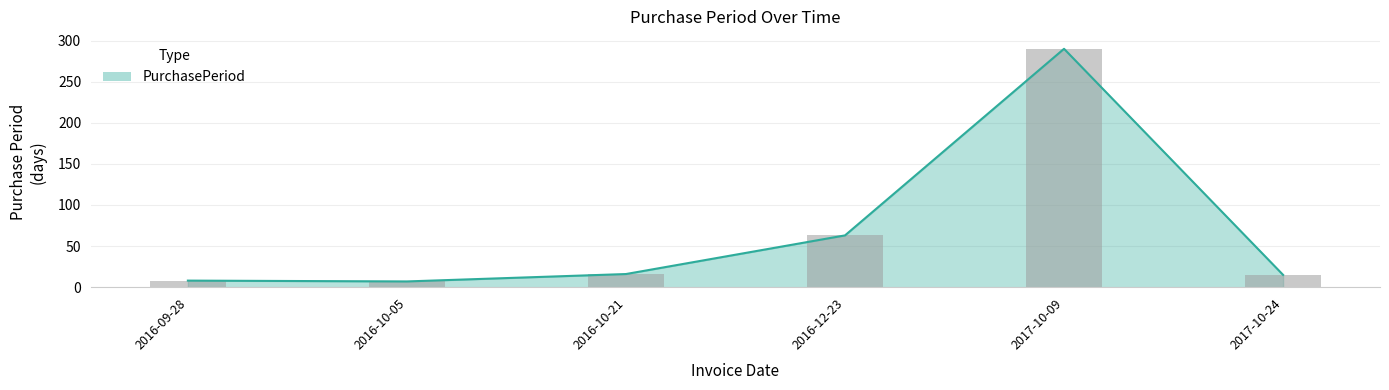

What is the label of the 1st bar from the left?

2016-09-28